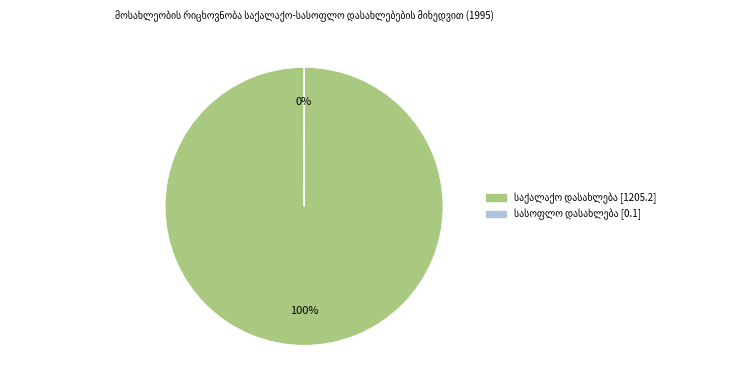

Is there a majority slice in this chart?

Yes